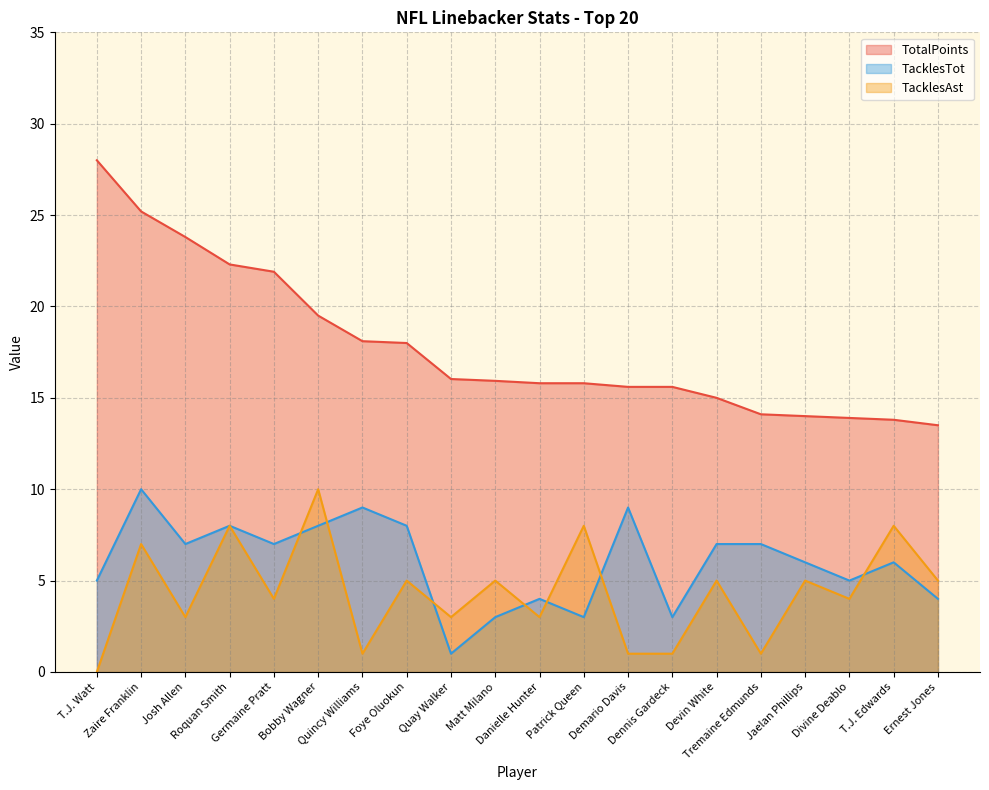

True or false: TotalPoints and TacklesTot intersect in this chart.

False